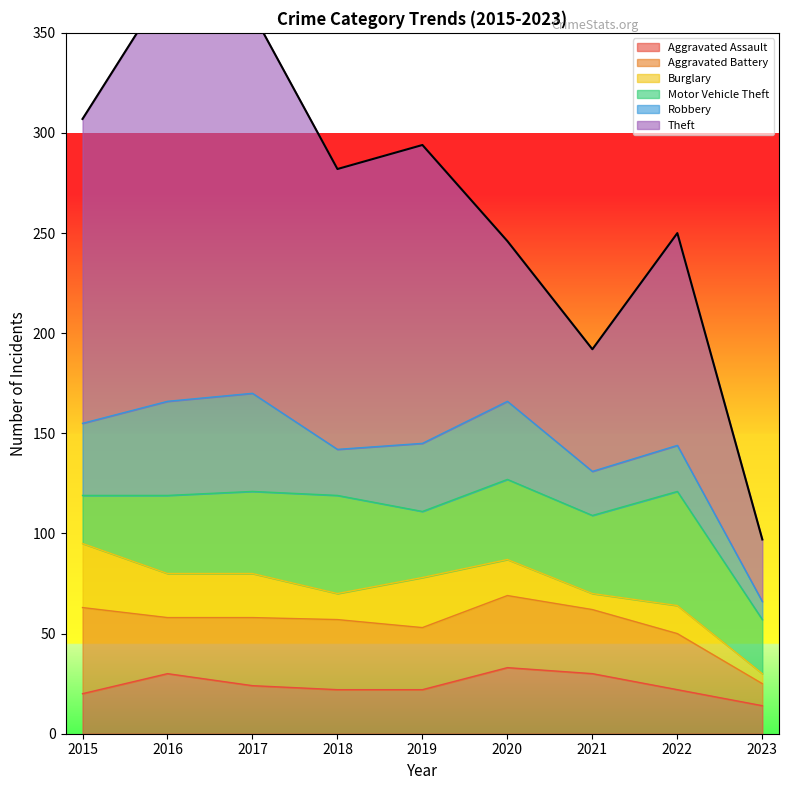

At which category is the sum across all series the highest?

2016